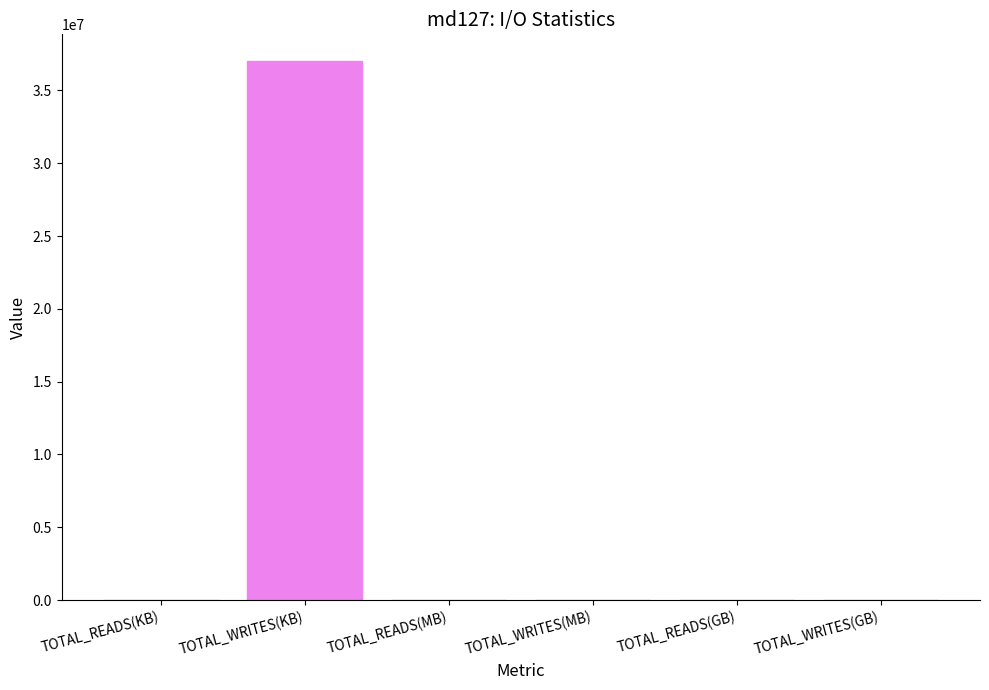

What is the sum of the values at TOTAL_WRITES(GB) and TOTAL_READS(KB)?

107